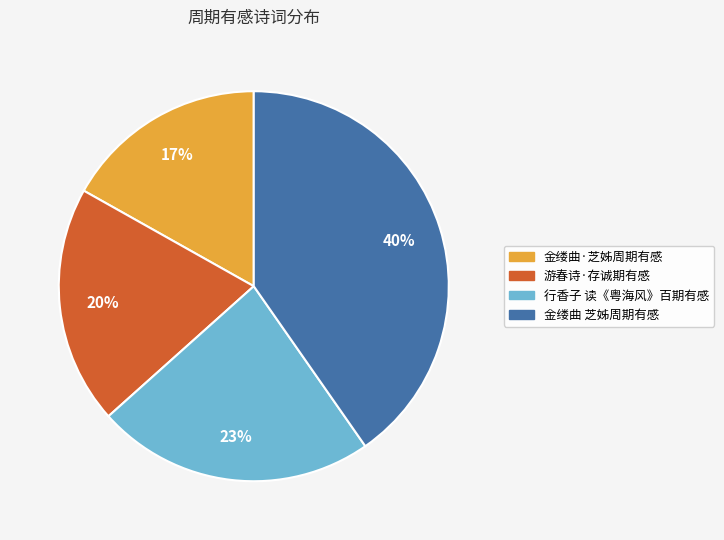

Which slice is the smallest?

金缕曲·芝姊周期有感